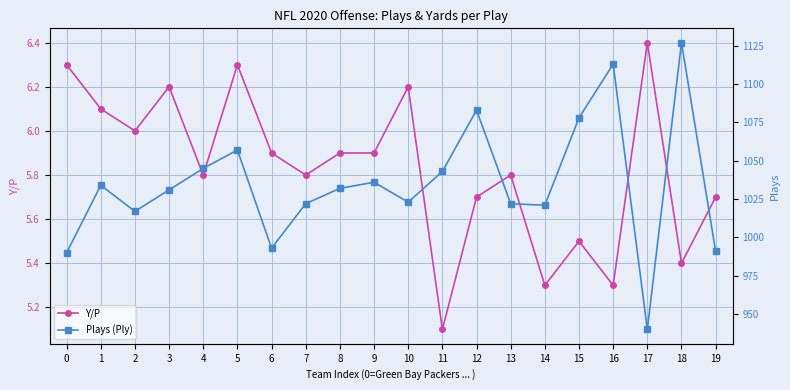

In Y/P, how many points are lower than both neighbors (excluding endpoints)?

7